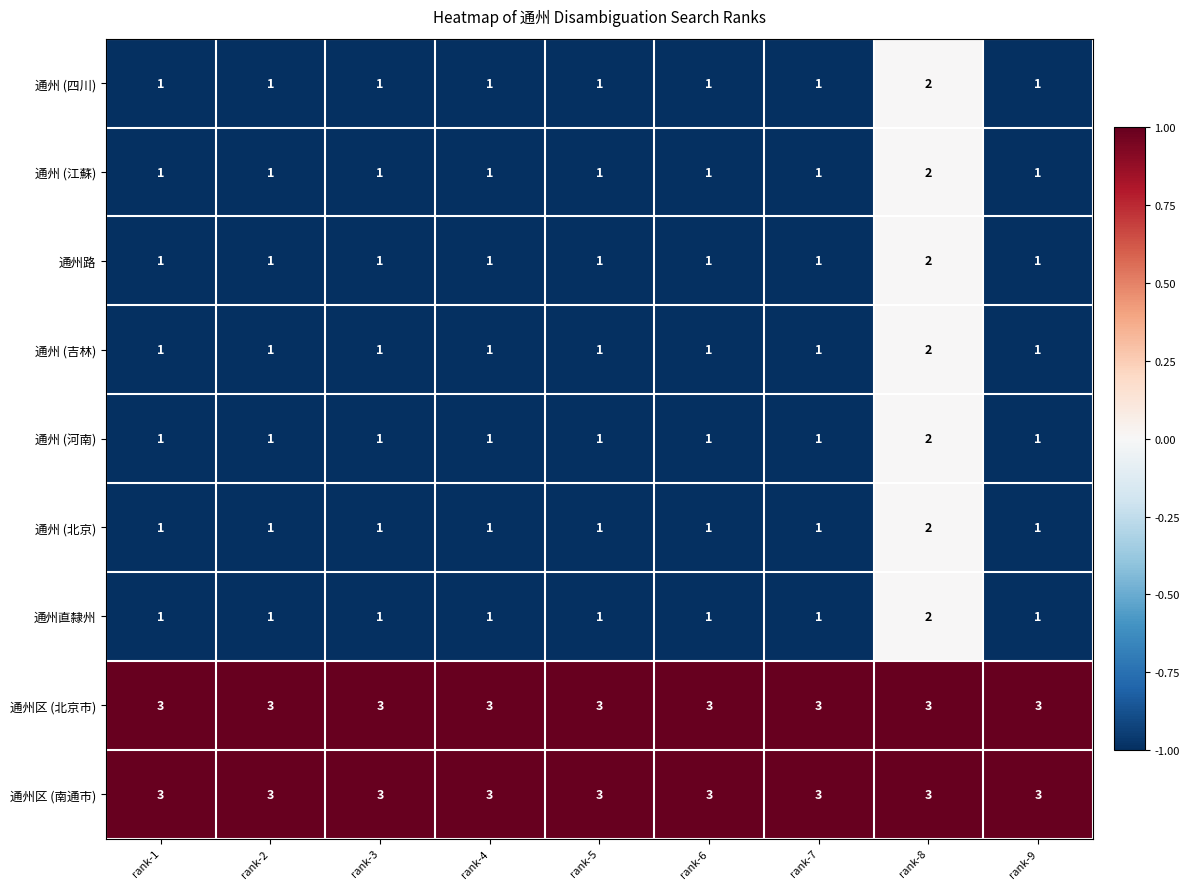

Count the 通州 (河南) values in the range 1 to 2.

9